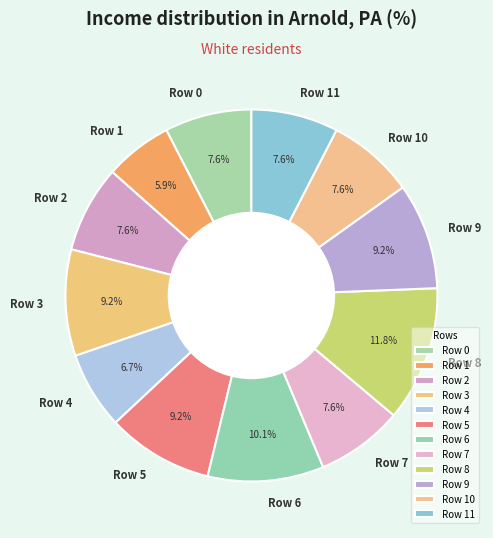

Which has a higher value, Row 1 or Row 5?

Row 5